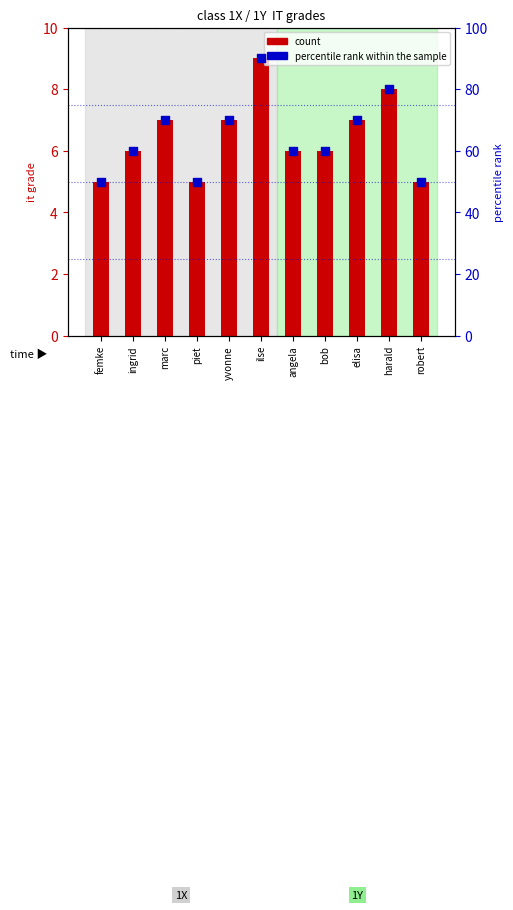

At how many categories does at least one series exceed 57?

8